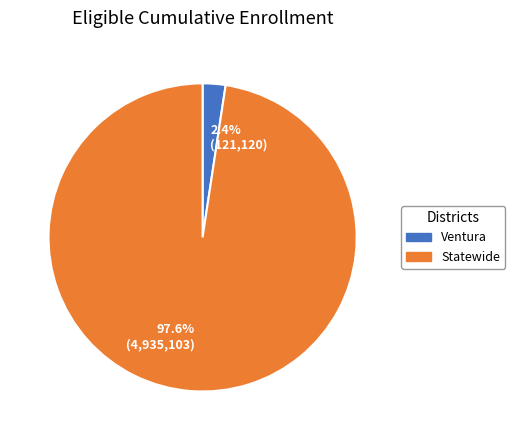

Combined, do 97.6% (4,935,103) and 2.4% (121,120) account for over 50%?

Yes